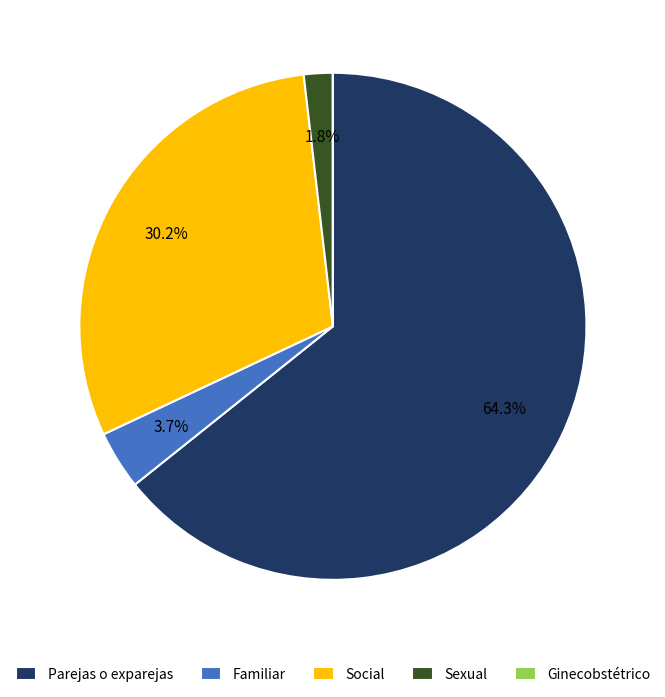

Which category accounts for the majority?

Parejas o exparejas